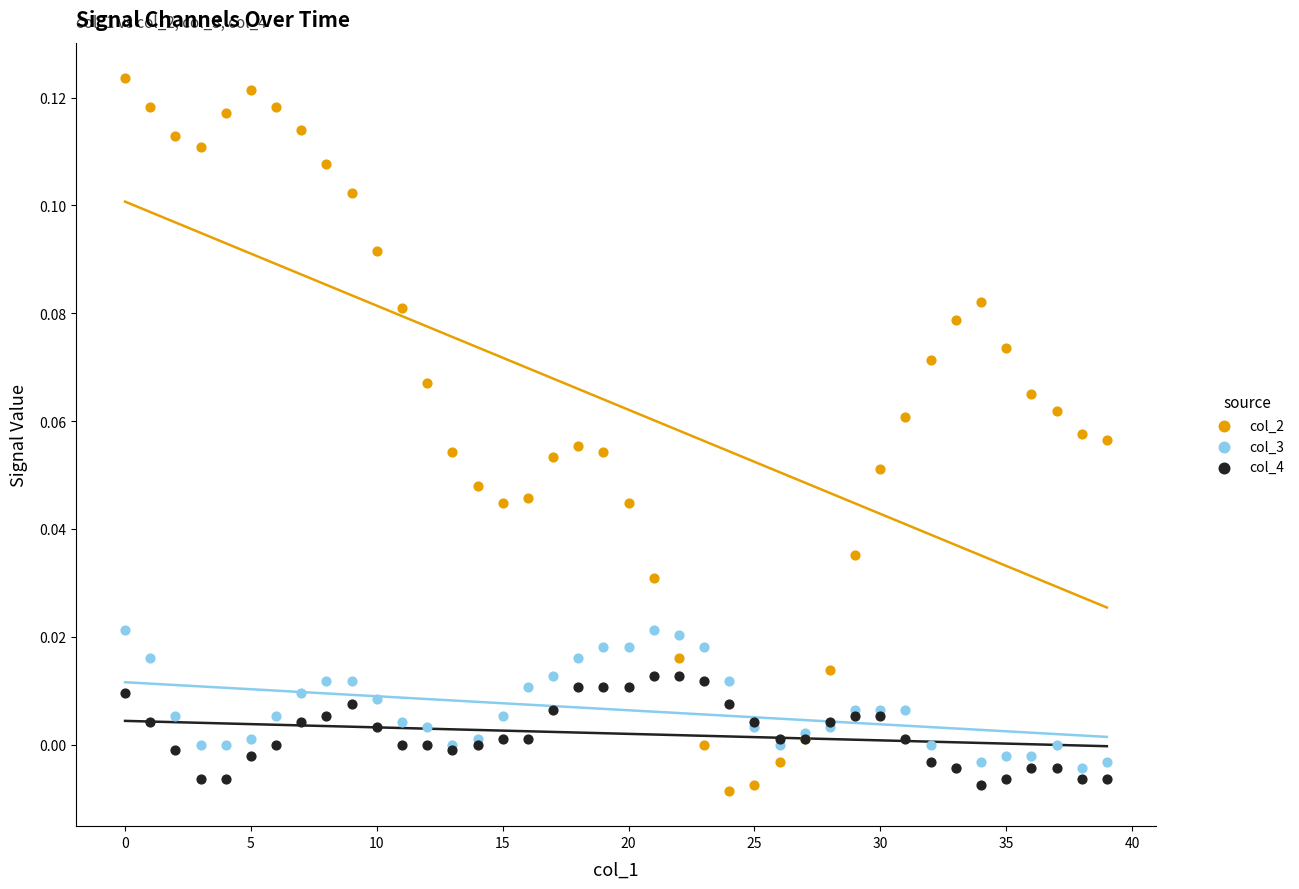

What are all the series names shown in the legend?

col_2, col_3, col_4